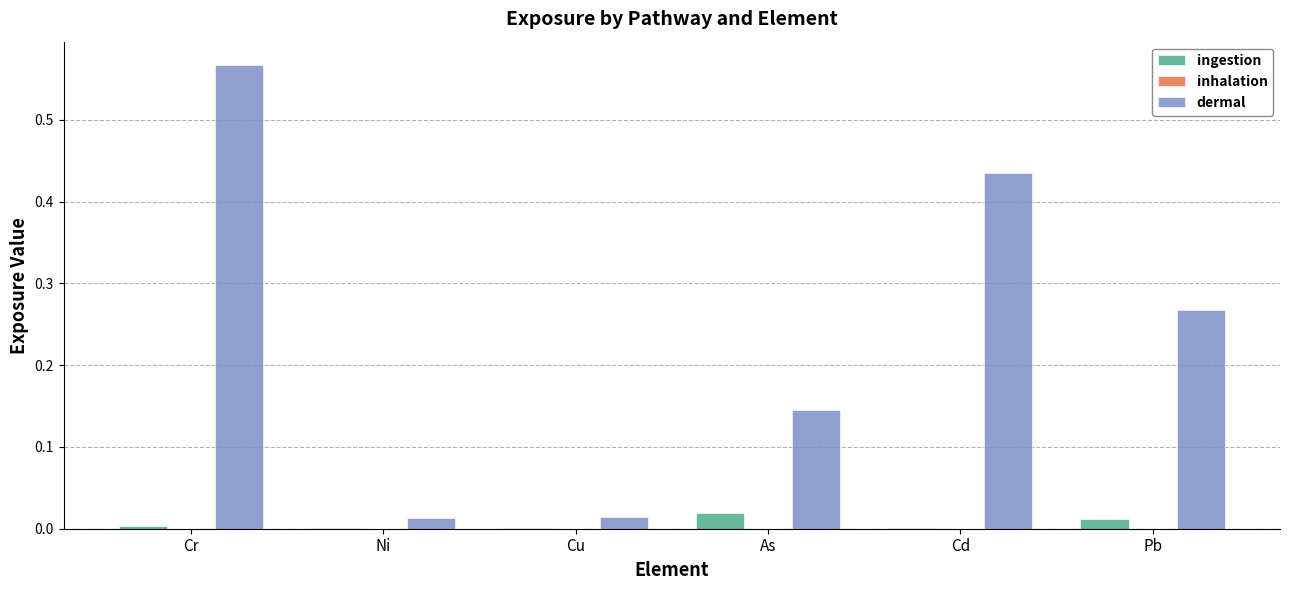

Is the value of ingestion at Cu greater than the value of dermal at Pb?

No